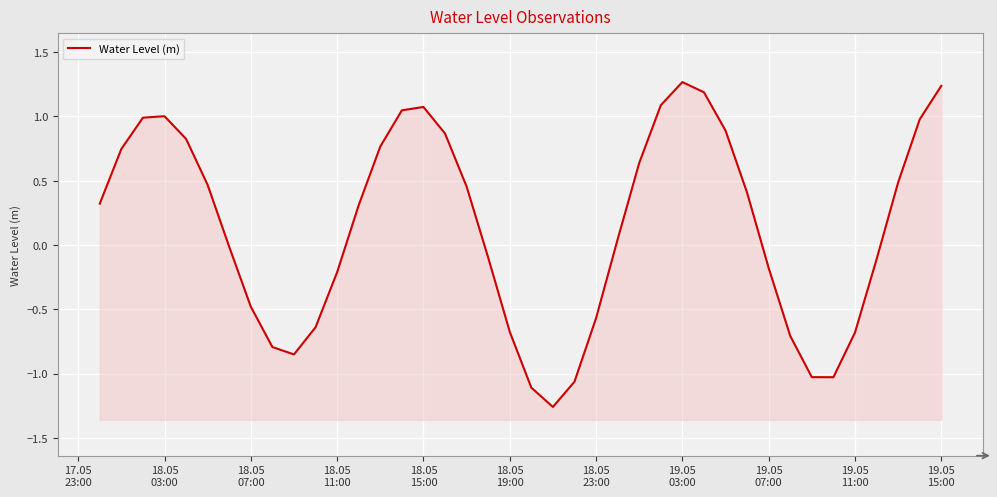

How many data points are less than 0?

18